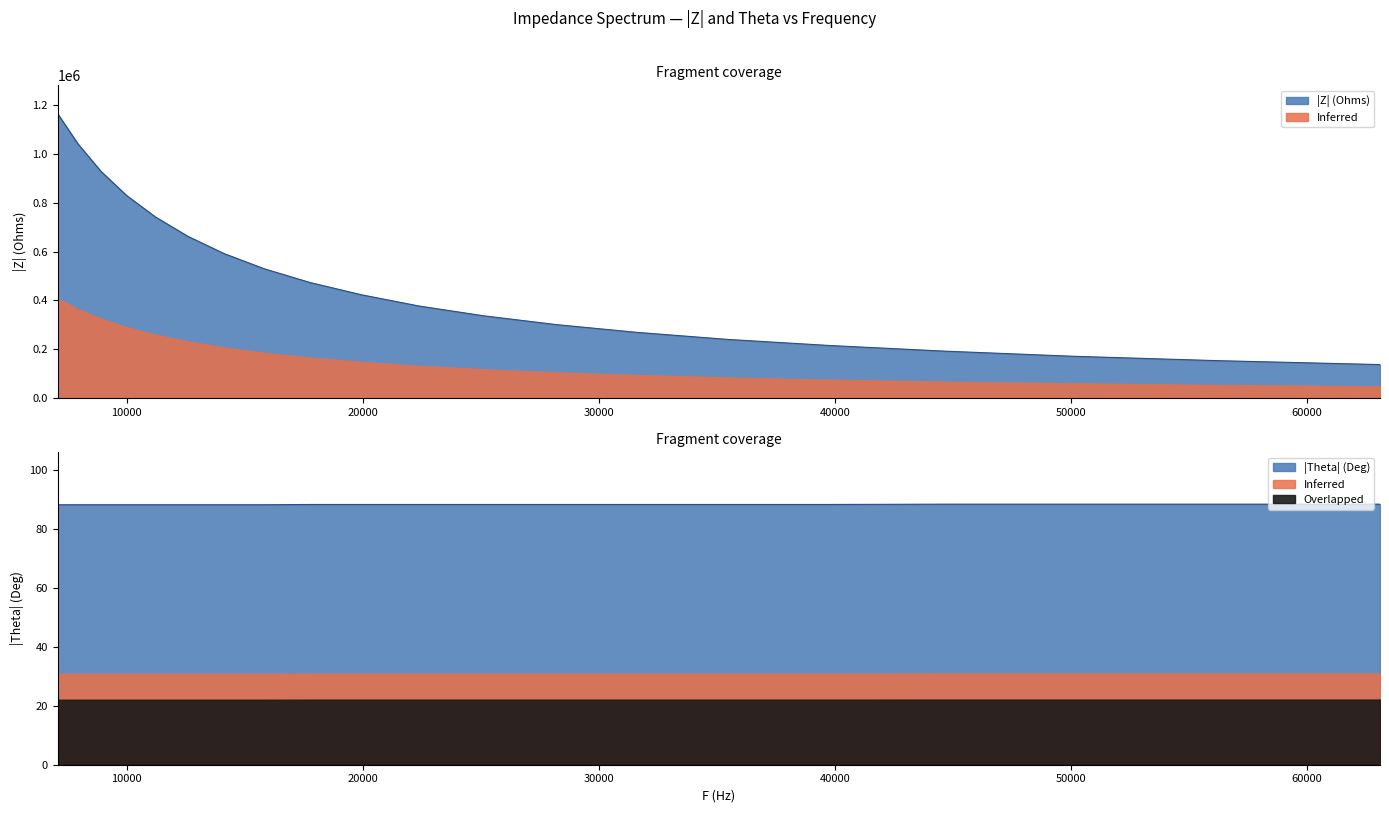

Reading left to right, extract all data points from this chart.

|Z| (Ohms): 1165000.0	1041000.0	929000.0	830000.0	742000.0	663000.0	592000.0	529000.0	473000.0	423000.0	377000.0	337000.0	301000.0	269000.0	240000.0	215000.0	192000.0	171000.0	153000.0	137000.0
Theta (Deg): 88.2	88.2	88.2	88.2	88.2	88.2	88.2	88.2	88.3	88.3	88.3	88.3	88.3	88.3	88.3	88.3	88.4	88.4	88.4	88.4